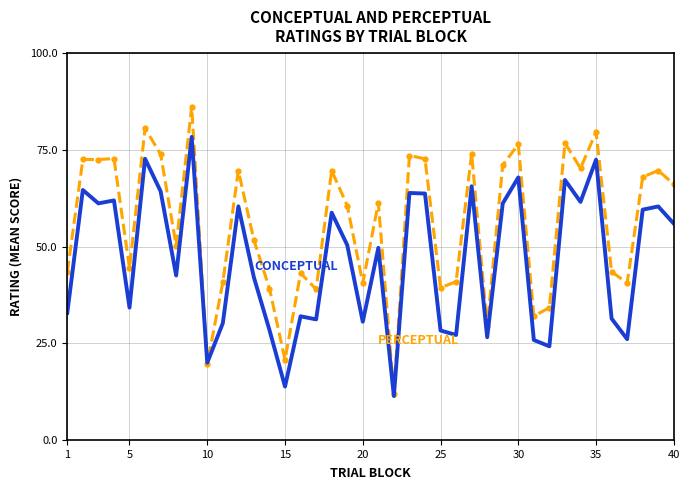

What is the minimum value shown in the chart?

11.4